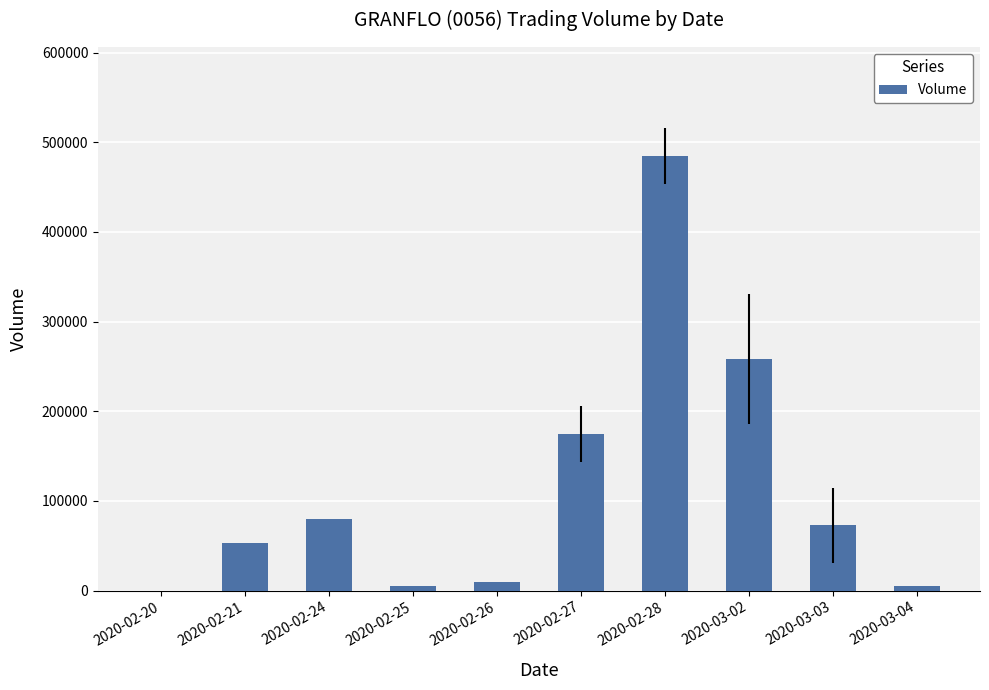

True or false: the data shows 72600 at 2020-03-03.

True